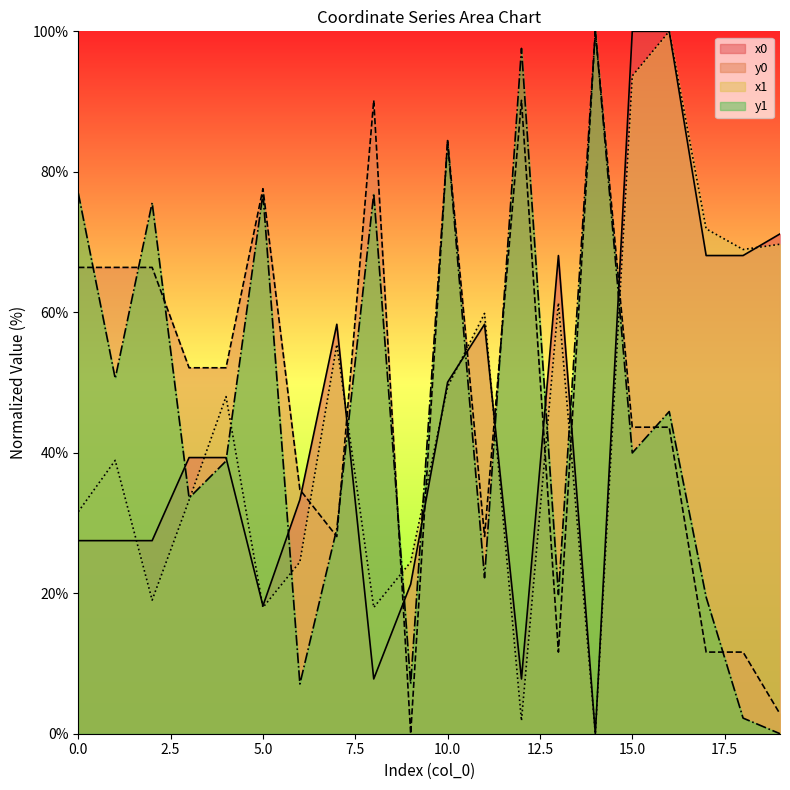

What value does the y1 series have at 17?

19.4